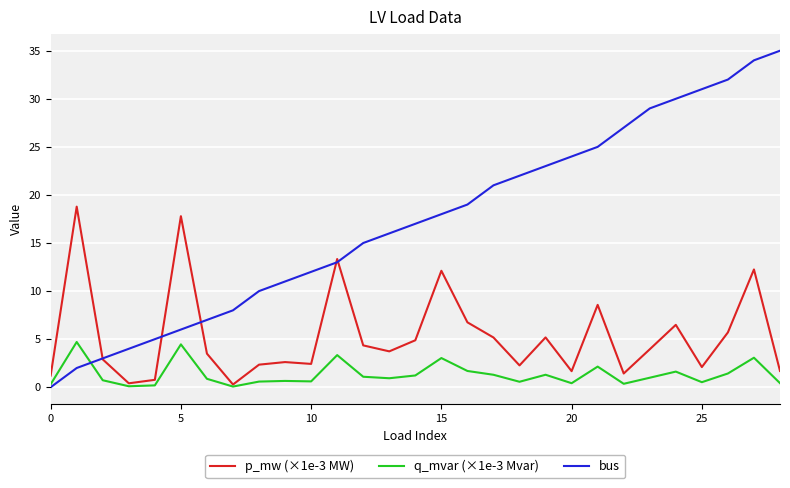

Which series has the largest range (max minus min)?

bus